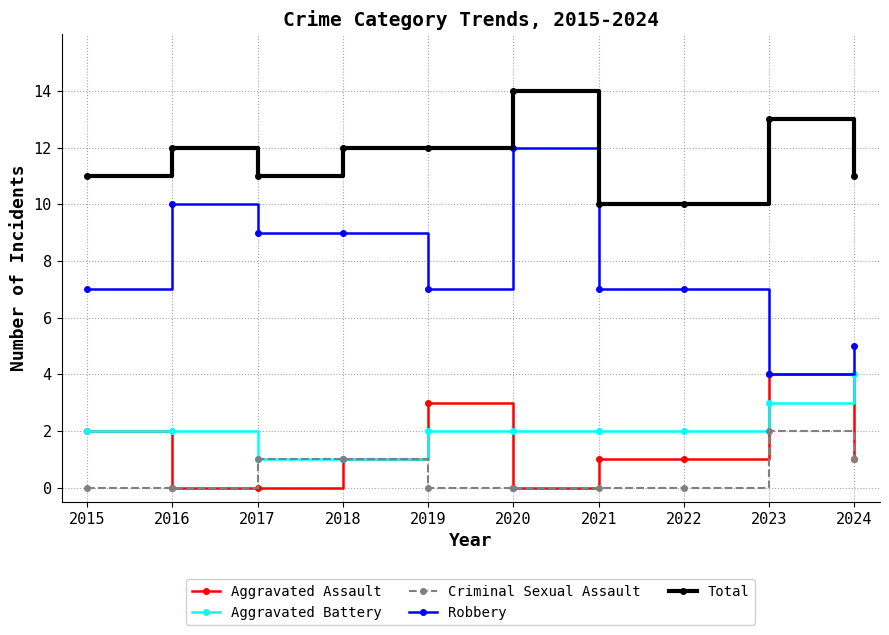

Where is the first local maximum for Robbery?

2016